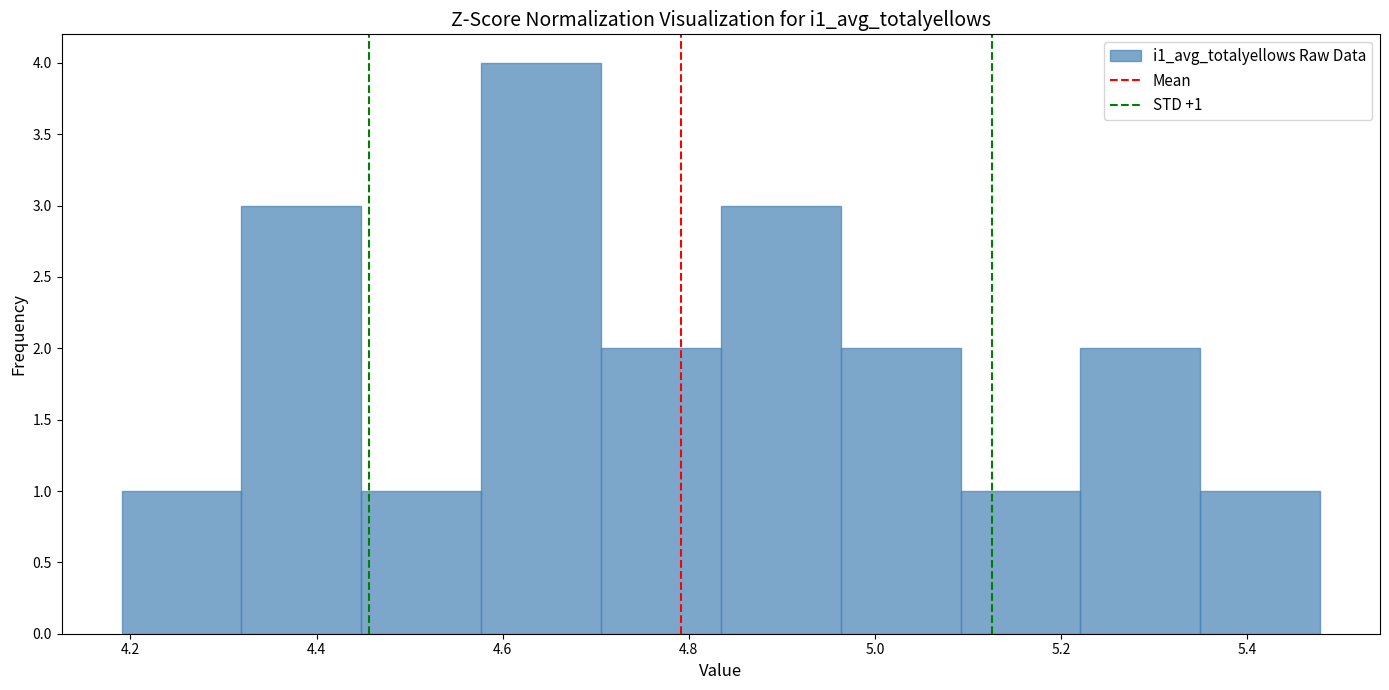

Over which range of the x-axis is the bar tallest?

4.58 to 4.70